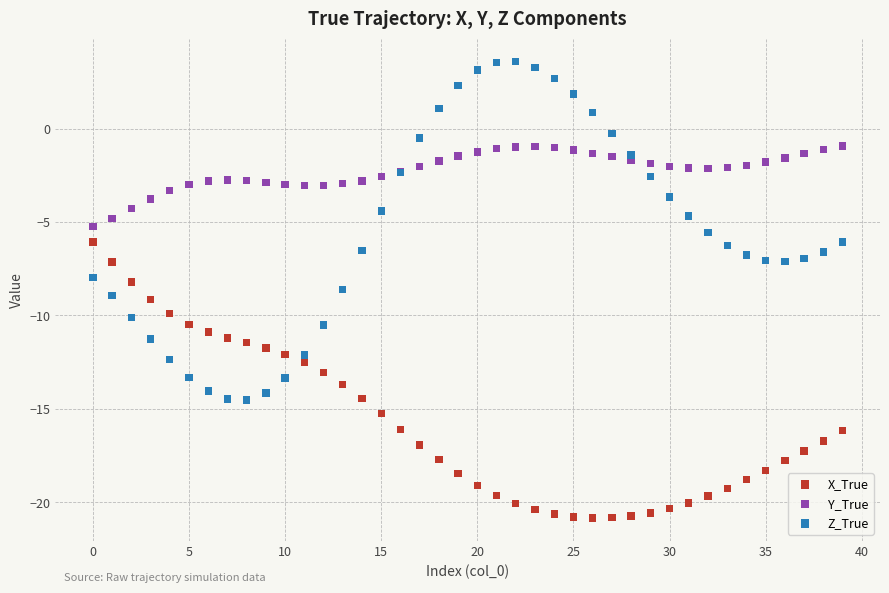

Which series contains the highest Y value?

Z_True